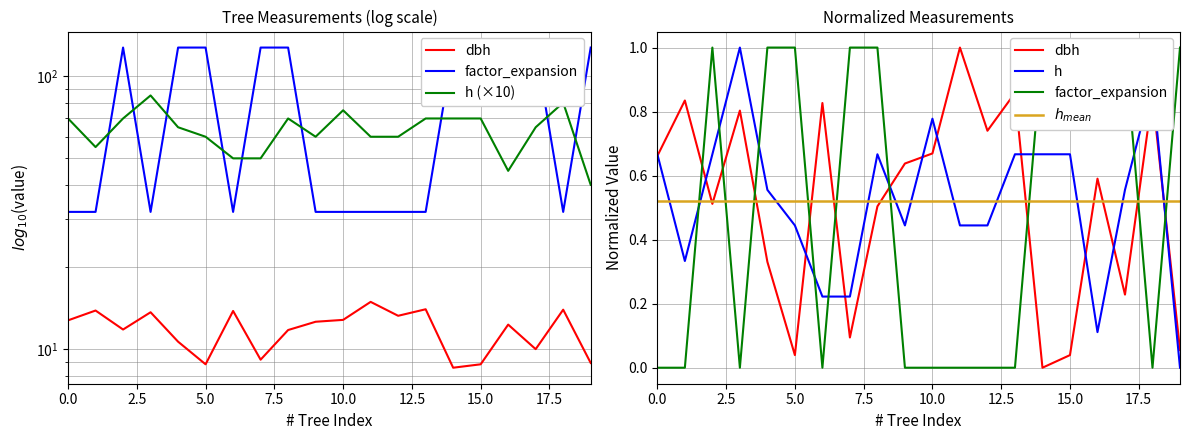

True or false: h and dbh intersect in this chart.

False